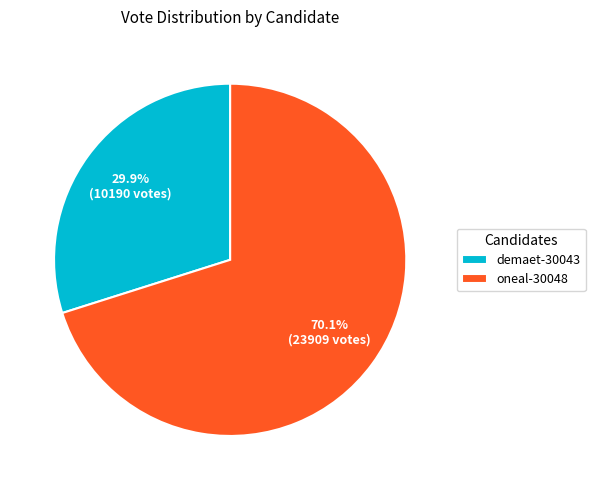

The oneal-30048 slice represents 57% of the pie. True or false?

False